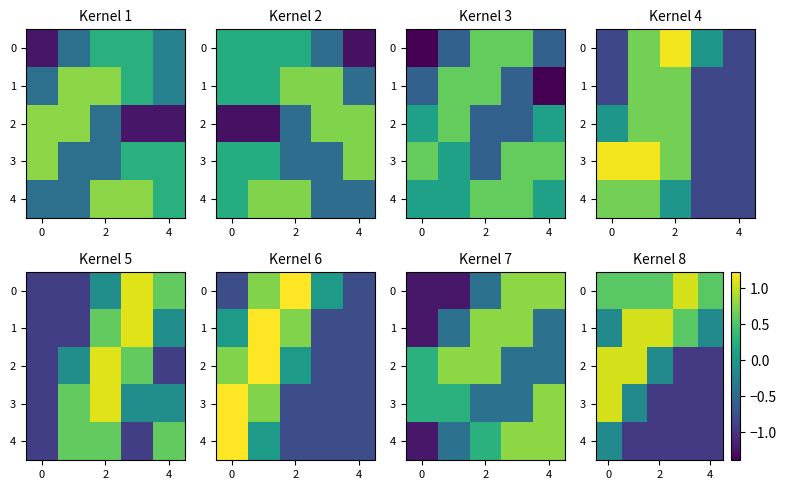

What is the difference between the maximum and minimum values in the 4 series?

0.8